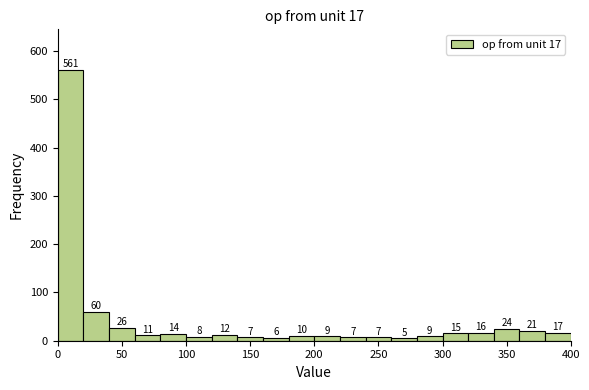

Over which range of the x-axis is the bar tallest?

0 to 20